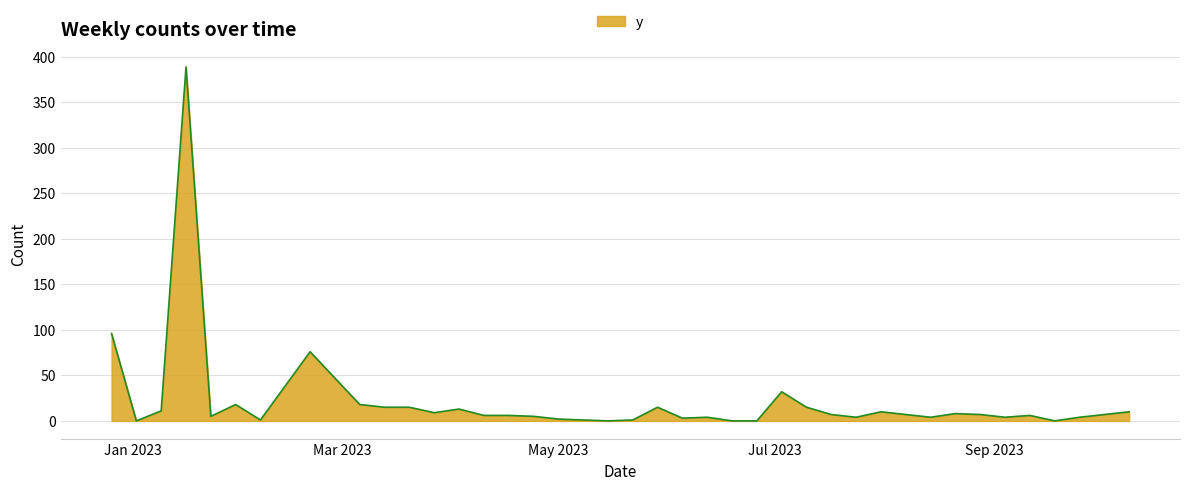

What is the greatest value displayed?

389